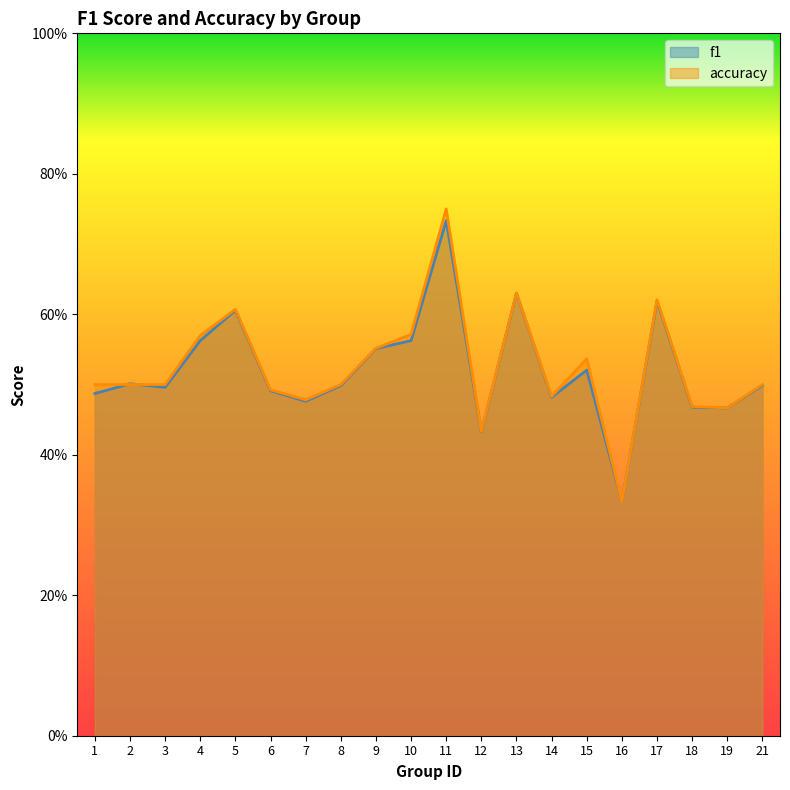

True or false: f1 and accuracy intersect in this chart.

True